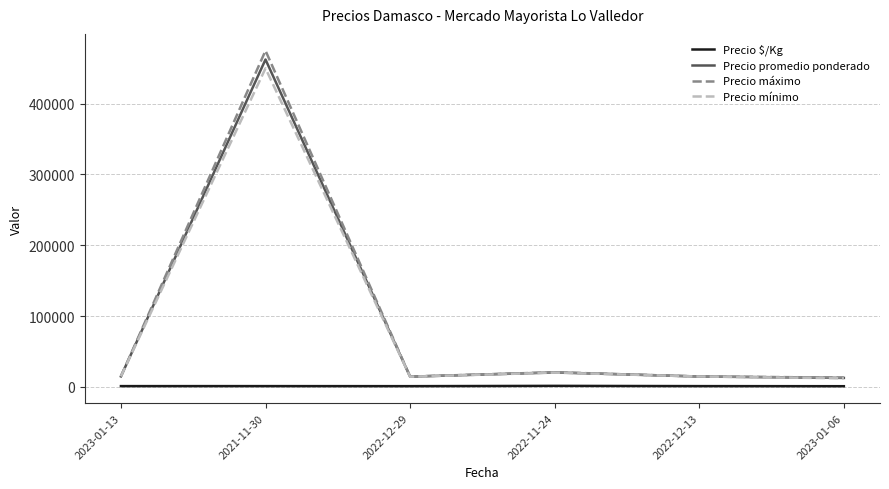

True or false: Precio $/Kg and Precio mínimo cross at least once.

False